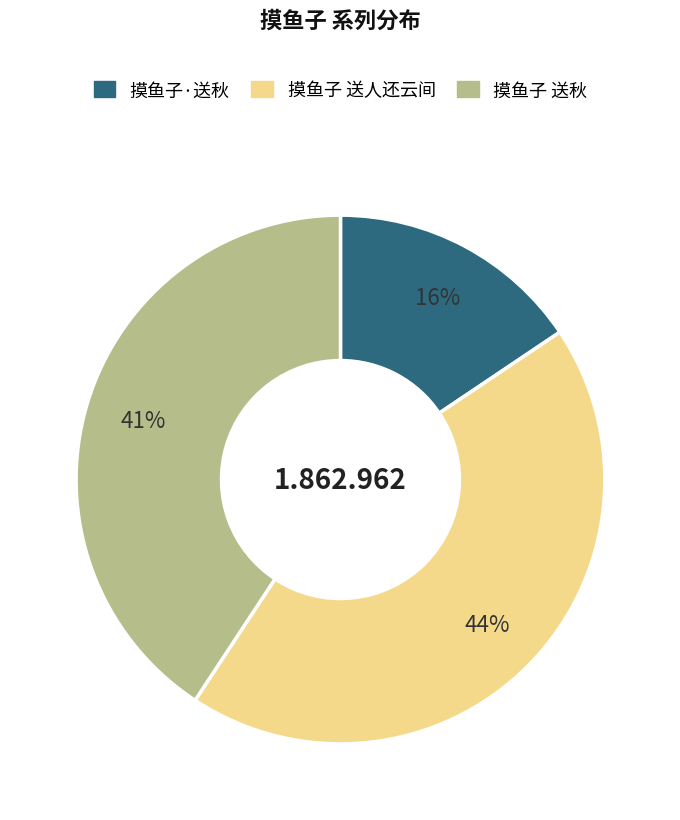

Rank the categories by value from highest to lowest.

摸鱼子 送人还云间, 摸鱼子 送秋, 摸鱼子·送秋